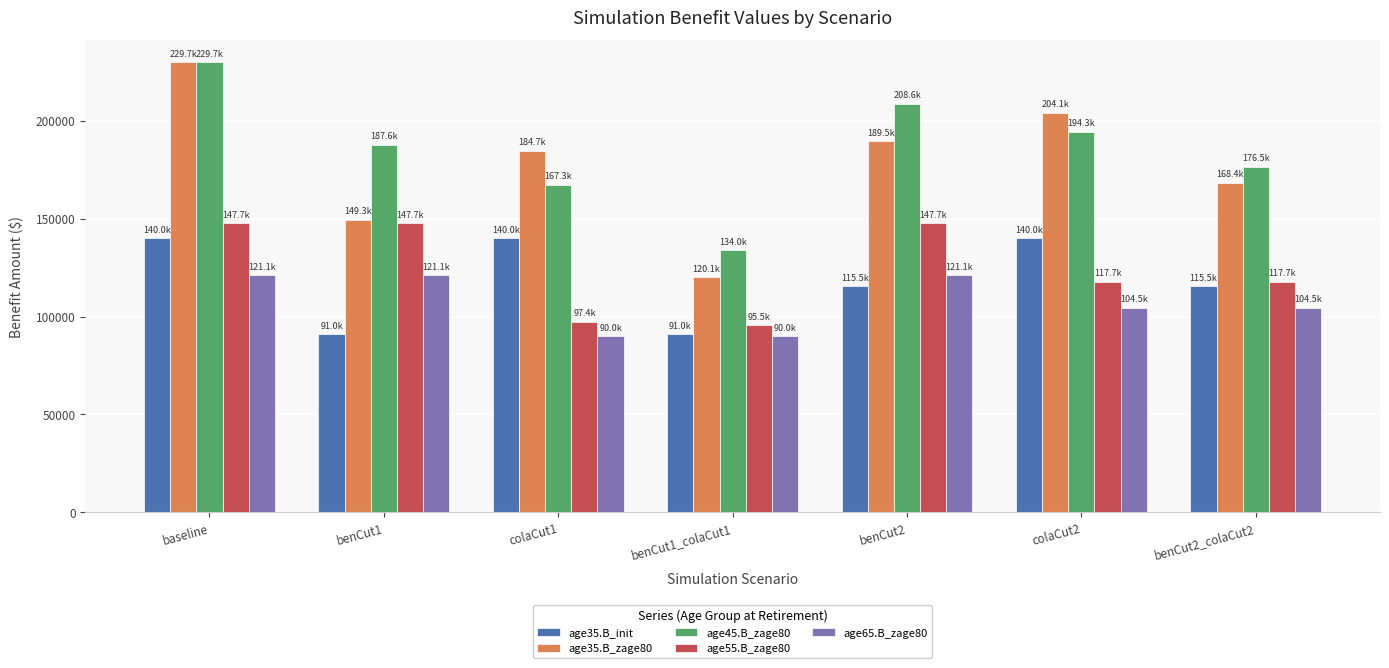

What is the difference between the maximum and minimum values in the age45.B_zage80 series?

95725.1